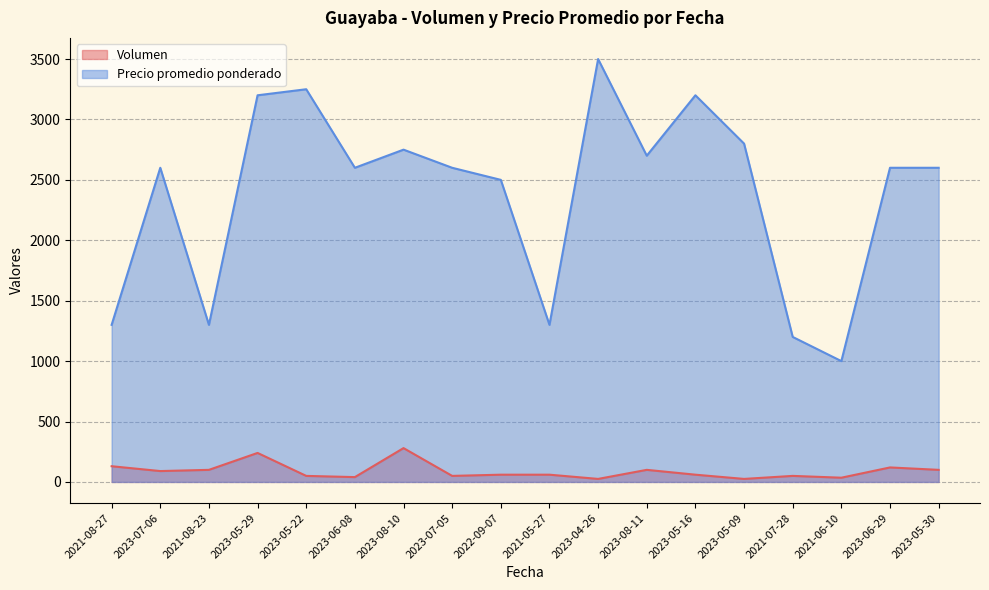

At how many categories does at least one series exceed 1689?

13